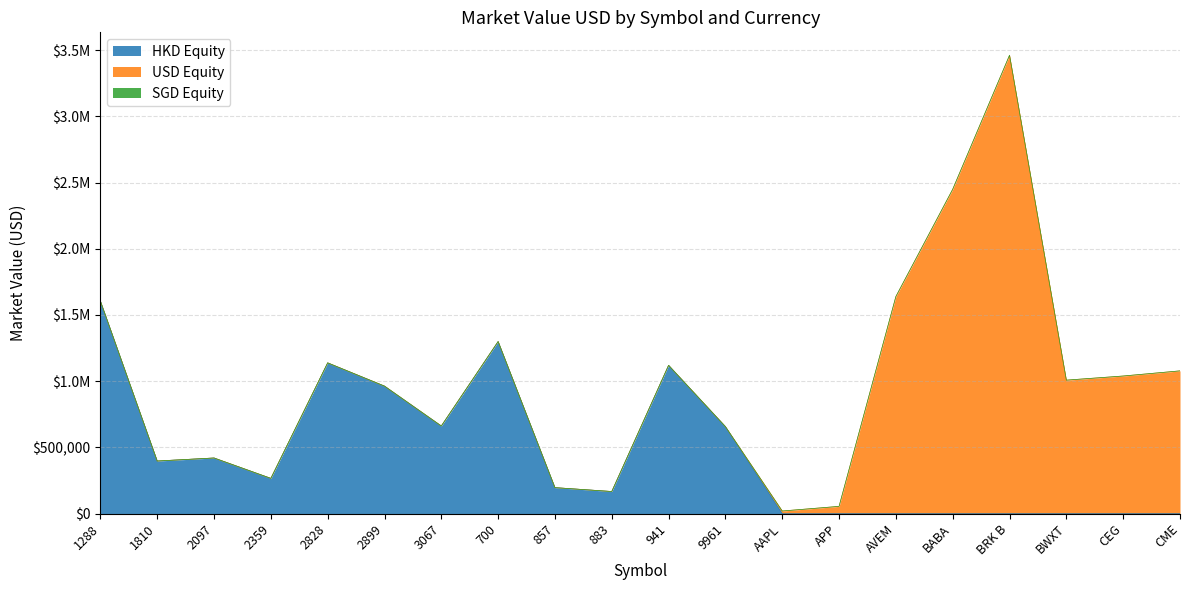

Reading right to left, list all the values displayed in this chart.

HKD Equity: 0.0	0.0	0.0	0.0	0.0	0.0	0.0	0.0	656976.3	1119846.0	166766.6	196094.1	1299480.0	661651.9	962838.2	1138446.4	266029.0	420037.8	397105.8	1604980.1
USD Equity: 1078000.0	1039115.0	1007911.0	3461534.0	2449279.0	1639436.0	54673.5	19645.0	0.0	0.0	0.0	0.0	0.0	0.0	0.0	0.0	0.0	0.0	0.0	0.0
SGD Equity: 0.0	0.0	0.0	0.0	0.0	0.0	0.0	0.0	0.0	0.0	0.0	0.0	0.0	0.0	0.0	0.0	0.0	0.0	0.0	0.0